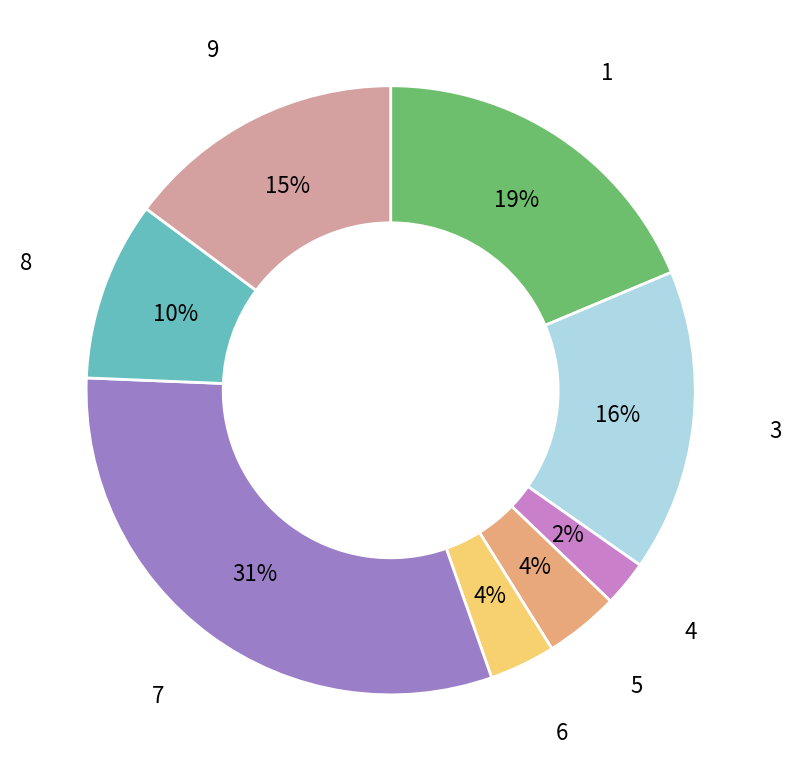

Count the number of slices in the pie.

8